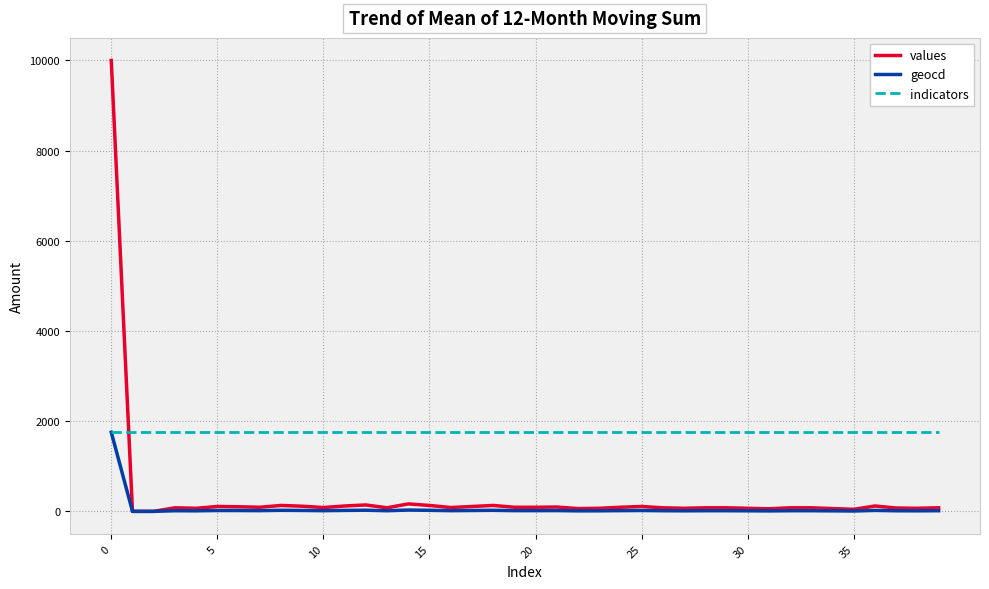

List the series in order of their overall mean, lowest first.

geocd, values, indicators